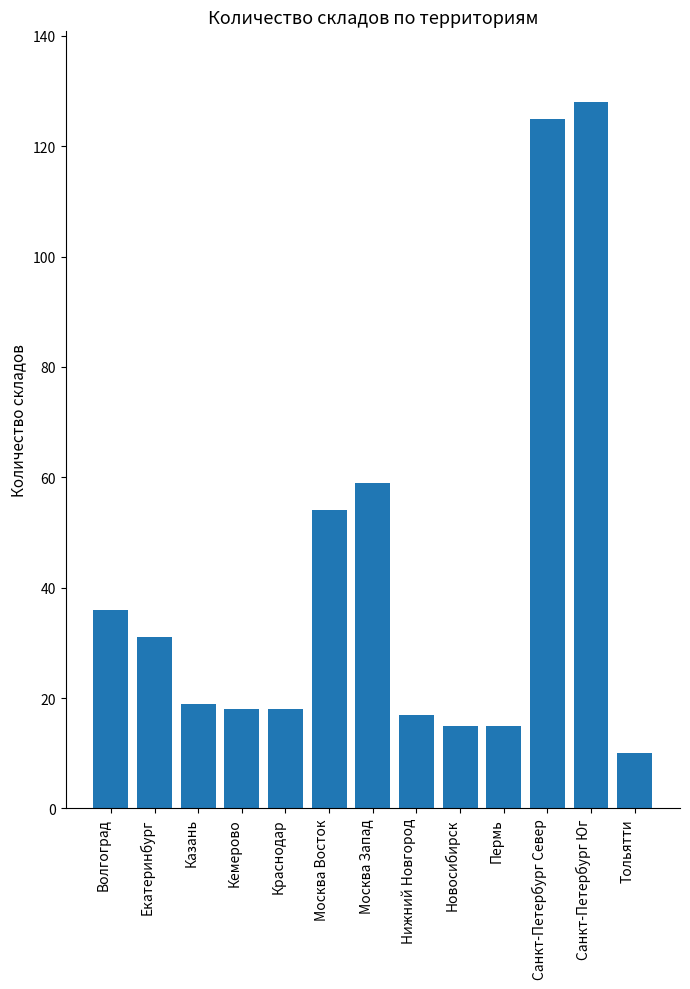

Between Краснодар and Москва Восток, which is larger?

Москва Восток